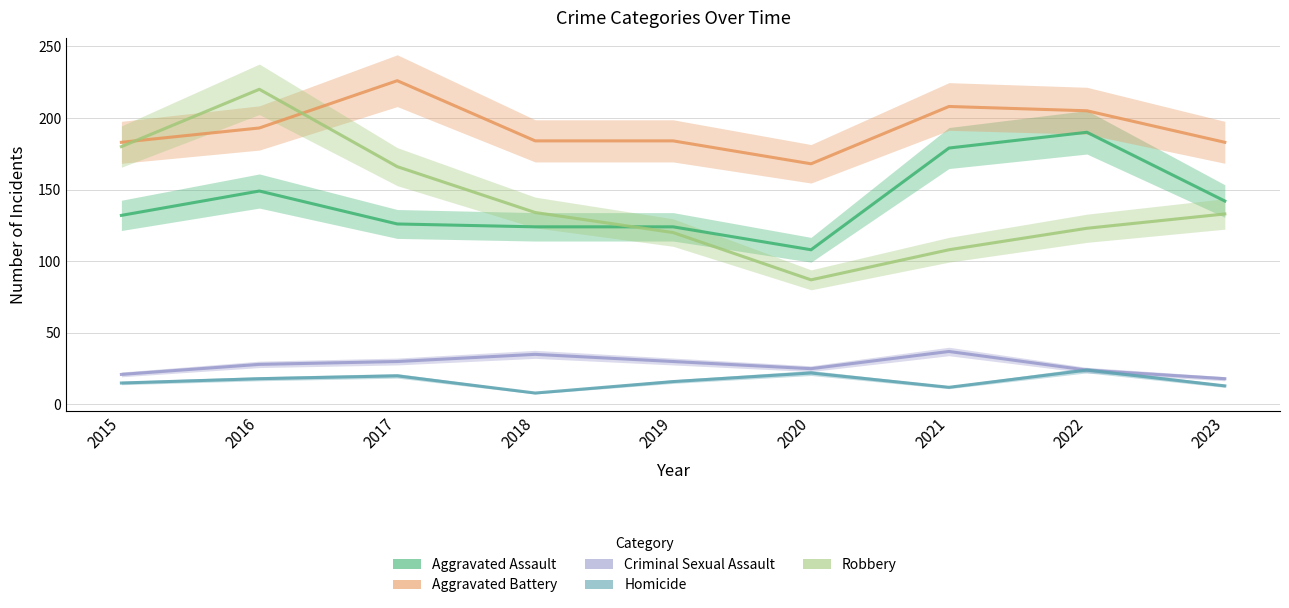

True or false: Homicide has more than 1 interior local peaks.

True